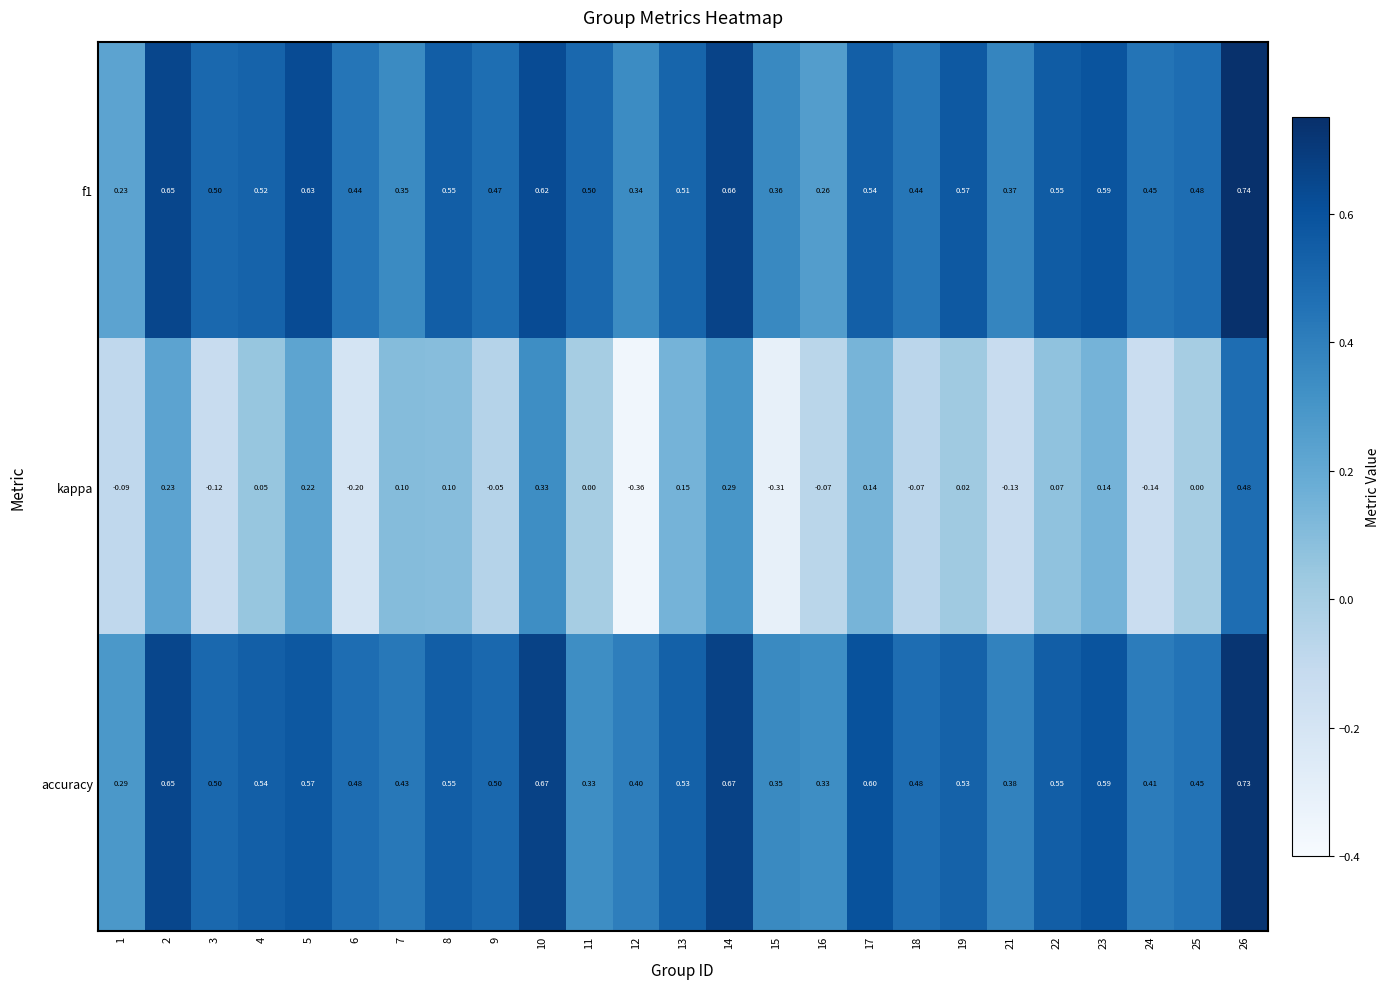

Which series has the largest total across all categories?

accuracy